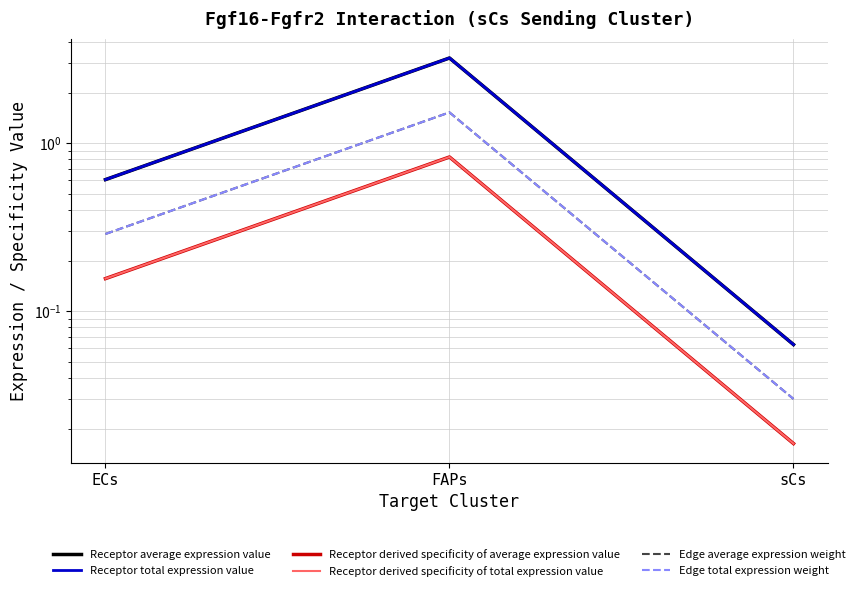

Which category has the highest value across all series?

FAPs